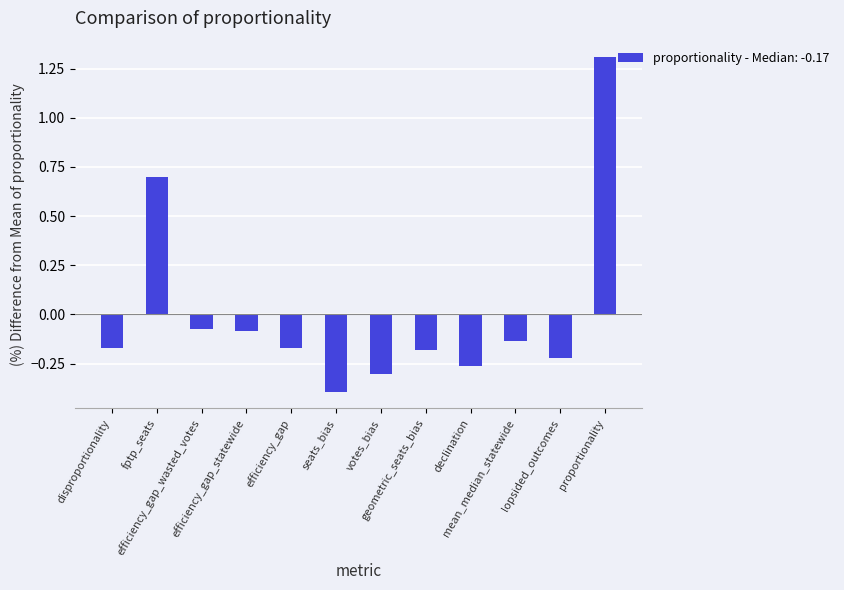

What is the difference between the maximum and minimum values?

1.7